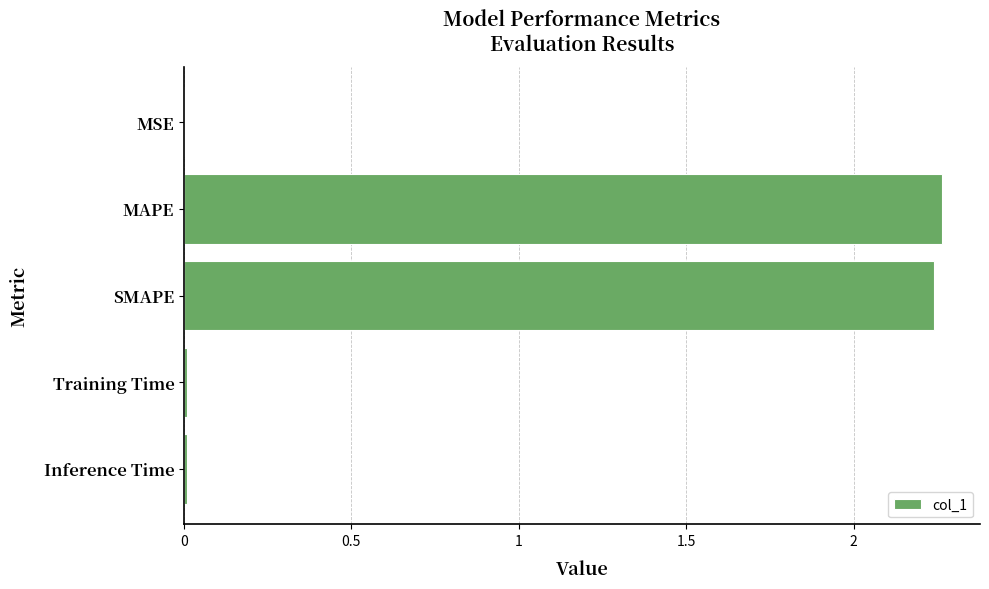

Between MSE and MAPE, which is larger?

MAPE